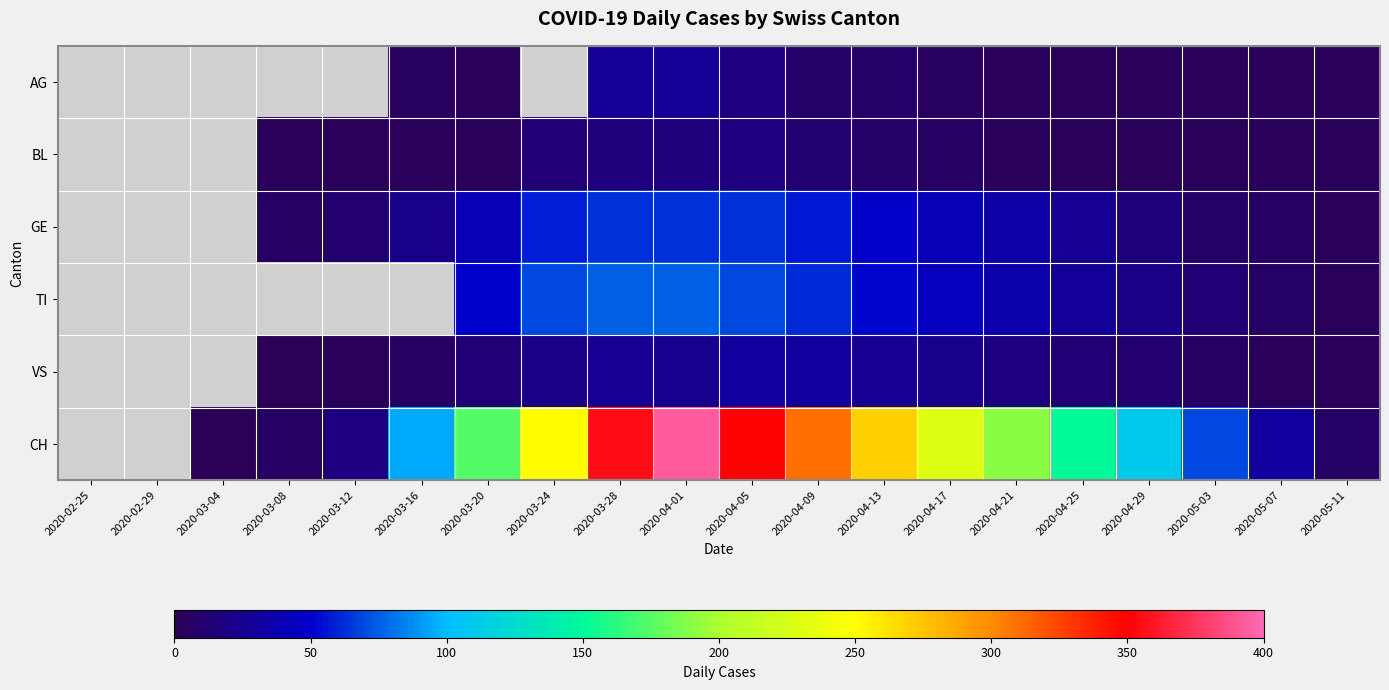

Is it true that BL equals 5.0 at 2020-04-21?

False